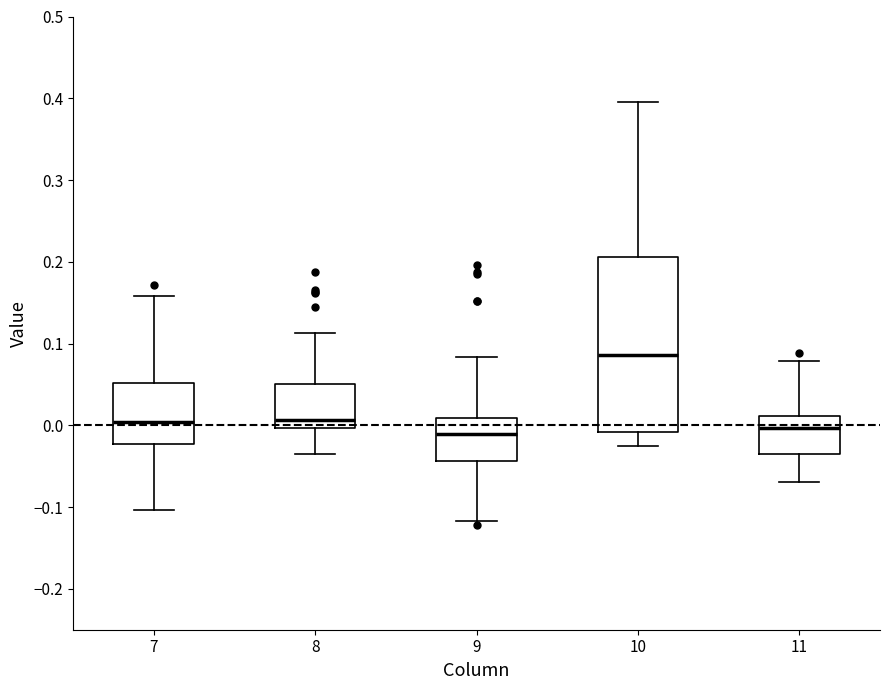

Reading left to right, transcribe this box plot: for each box, give where its median line is, the range the box spans, and where its two whiskers end, as read against the y-axis. The values are not printed on the chart, so give them approximately, as read against the axis.

7: median 0.00, box -0.02 to 0.05, whiskers -0.10 to 0.16
8: median 0.01, box 0.00 to 0.05, whiskers -0.03 to 0.11
9: median -0.01, box -0.04 to 0.01, whiskers -0.12 to 0.08
10: median 0.09, box -0.01 to 0.21, whiskers -0.02 to 0.40
11: median 0.00, box -0.03 to 0.01, whiskers -0.07 to 0.08